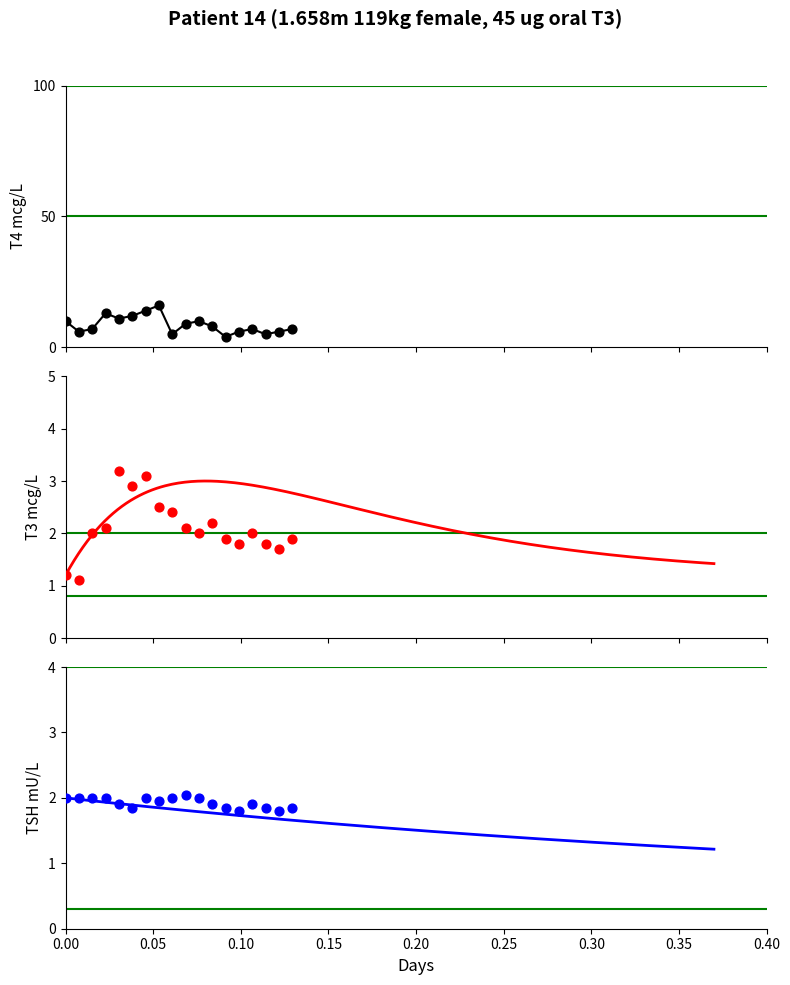

Is the value of T4 at 10 greater than the value of T3 at 9?

Yes